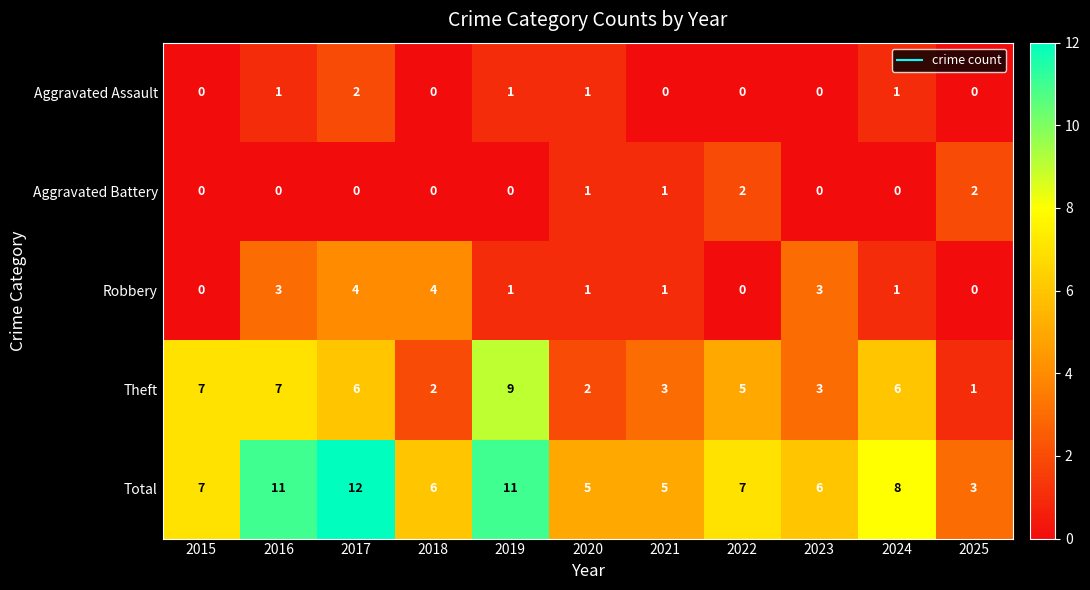

How many data points does each series have?

11